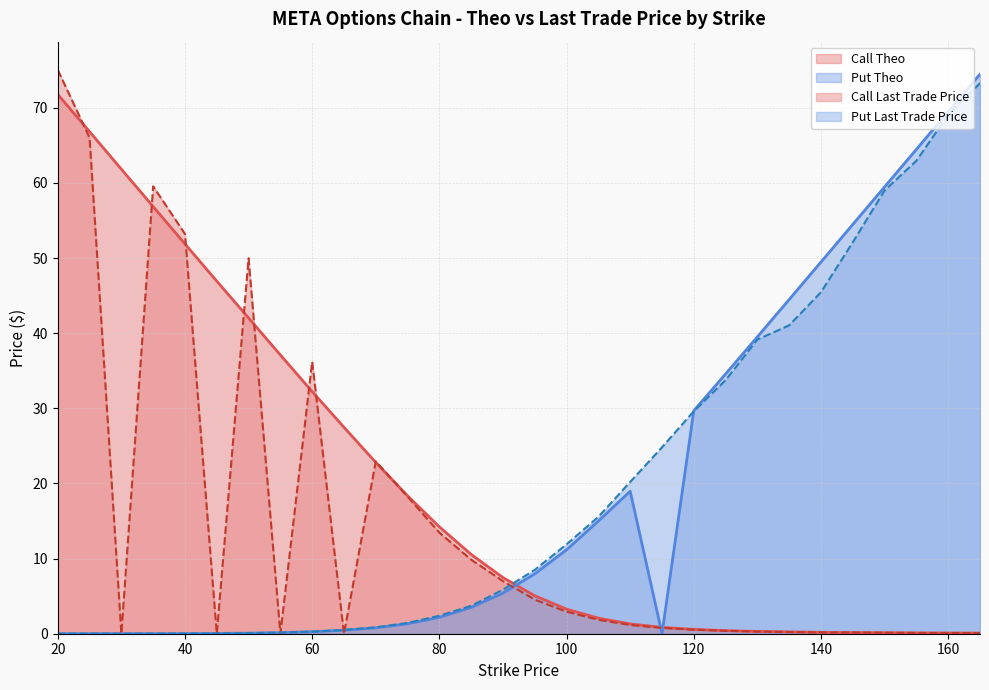

What is the difference between the Call Theo values at 35 and 60?

24.6